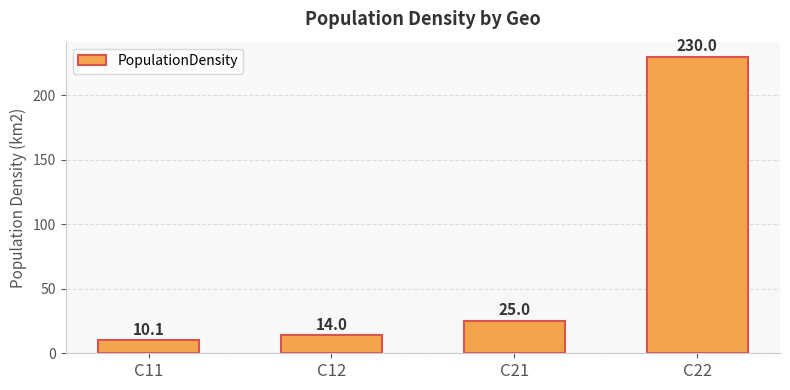

True or false: the data shows 22.3 at C12.

False